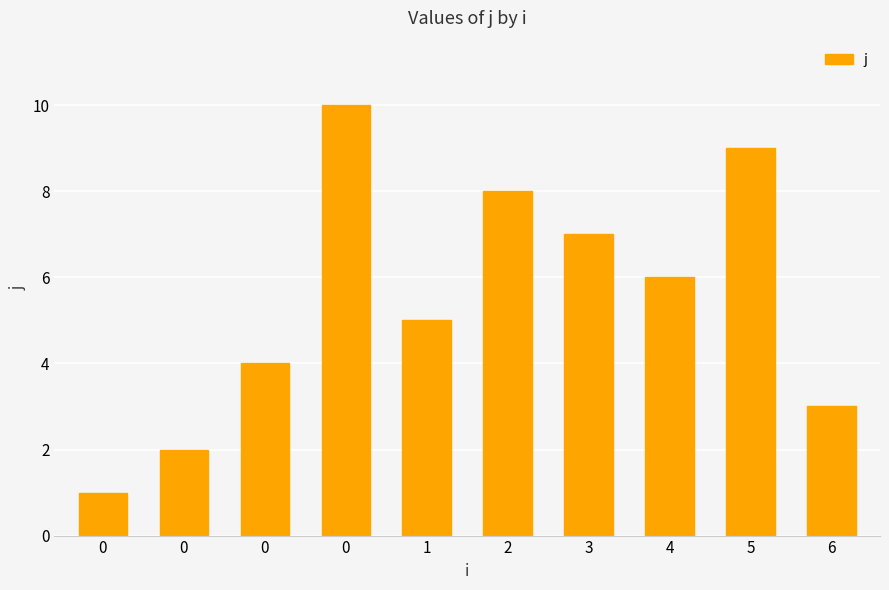

How many bars are there in total?

10